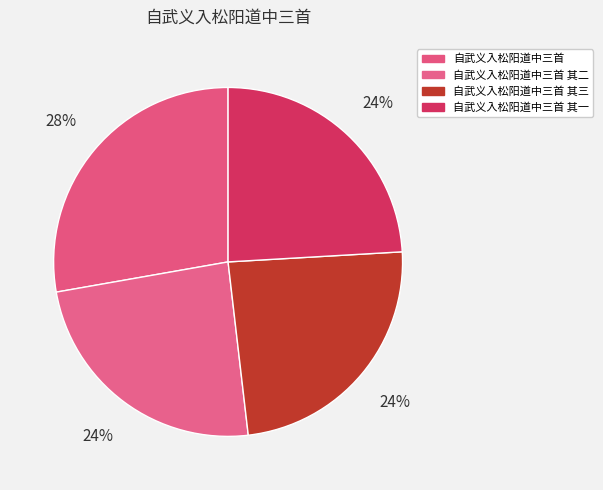

What portion of the pie excludes 自武义入松阳道中三首?

72.2%